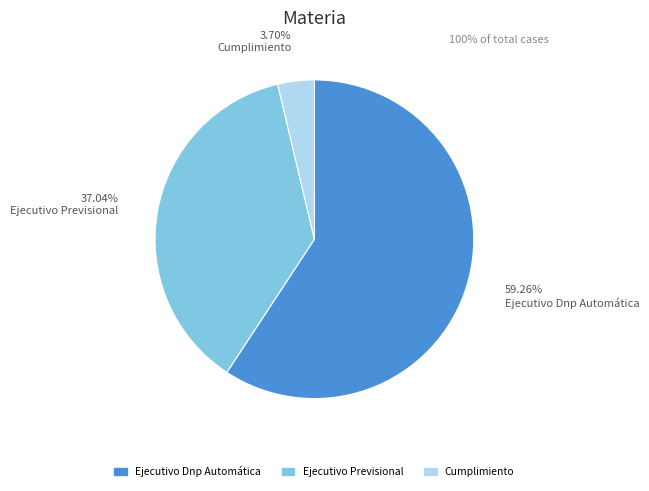

Does Cumplimiento account for over 50% of the chart?

No